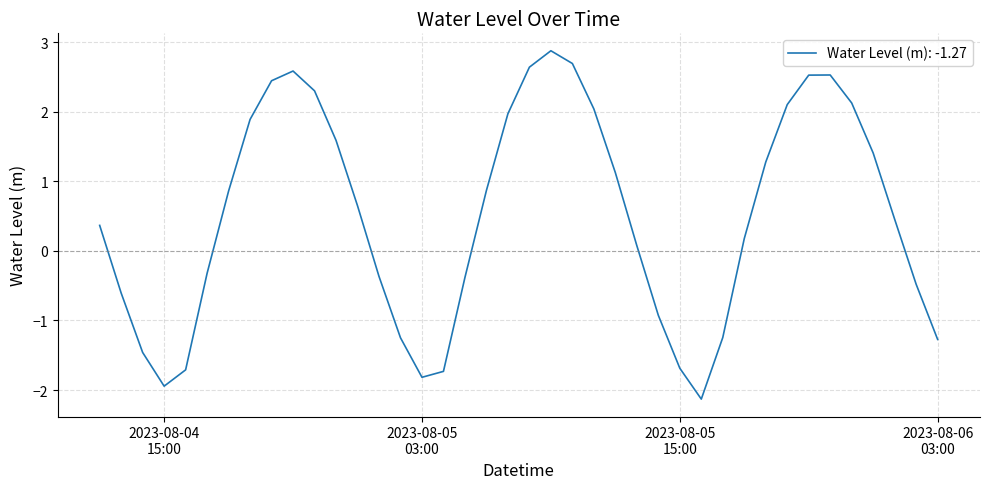

What is the smallest value displayed?

-2.1